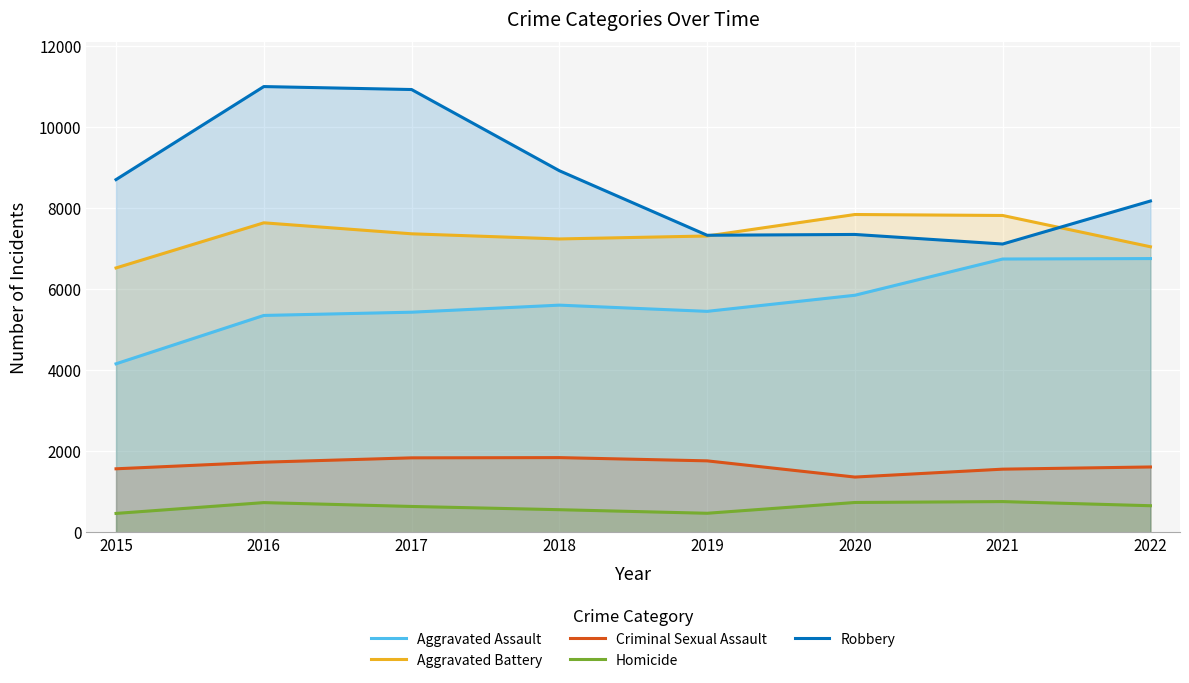

Rank the series by their maximum value, from highest to lowest.

Robbery, Aggravated Battery, Aggravated Assault, Criminal Sexual Assault, Homicide